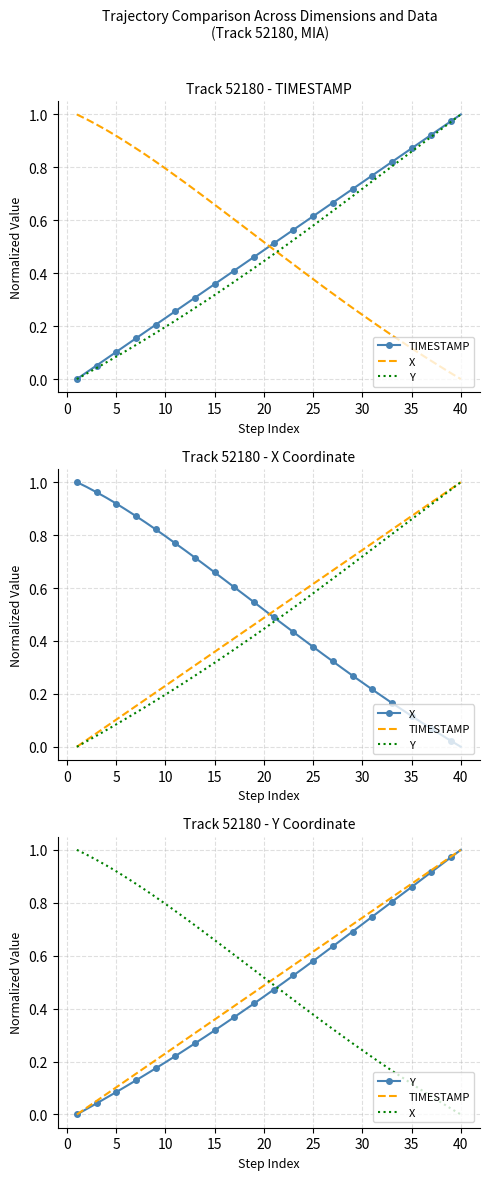

At how many categories does at least one series exceed 0?

40